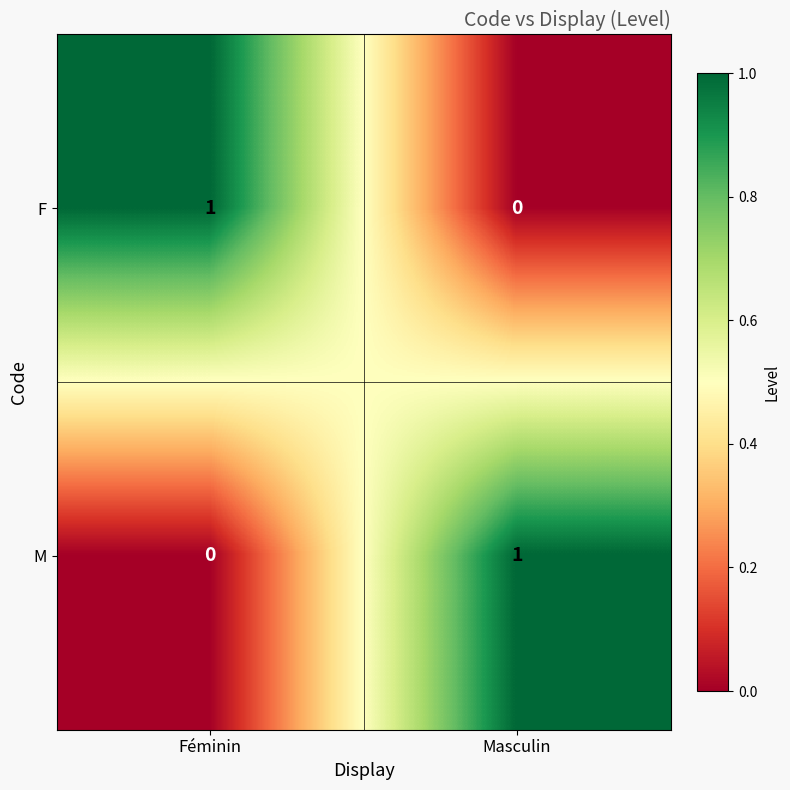

At Masculin, list the series in order from largest to smallest.

M, F